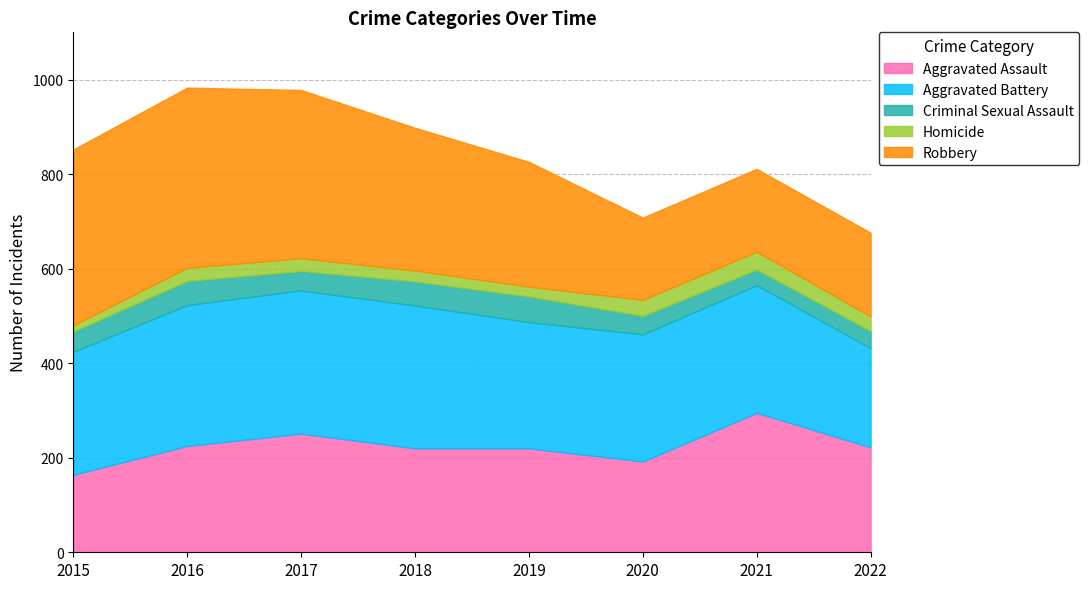

Reading right to left, list all the values displayed in this chart.

Aggravated Assault: 2022=222	2021=295	2020=192	2019=220	2018=220	2017=251	2016=225	2015=164
Aggravated Battery: 2022=210	2021=270	2020=269	2019=267	2018=302	2017=303	2016=298	2015=260
Criminal Sexual Assault: 2022=36	2021=33	2020=39	2019=54	2018=51	2017=41	2016=51	2015=43
Homicide: 2022=31	2021=38	2020=34	2019=21	2018=23	2017=27	2016=28	2015=13
Robbery: 2022=177	2021=175	2020=174	2019=264	2018=302	2017=356	2016=381	2015=372